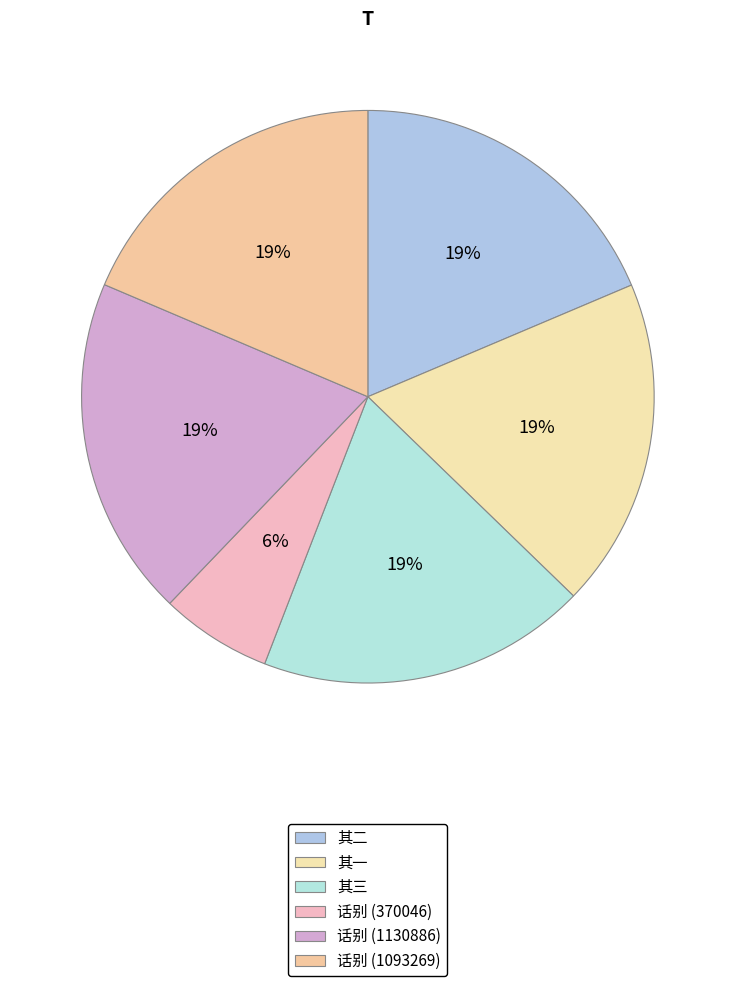

How many segments does this pie chart have?

6